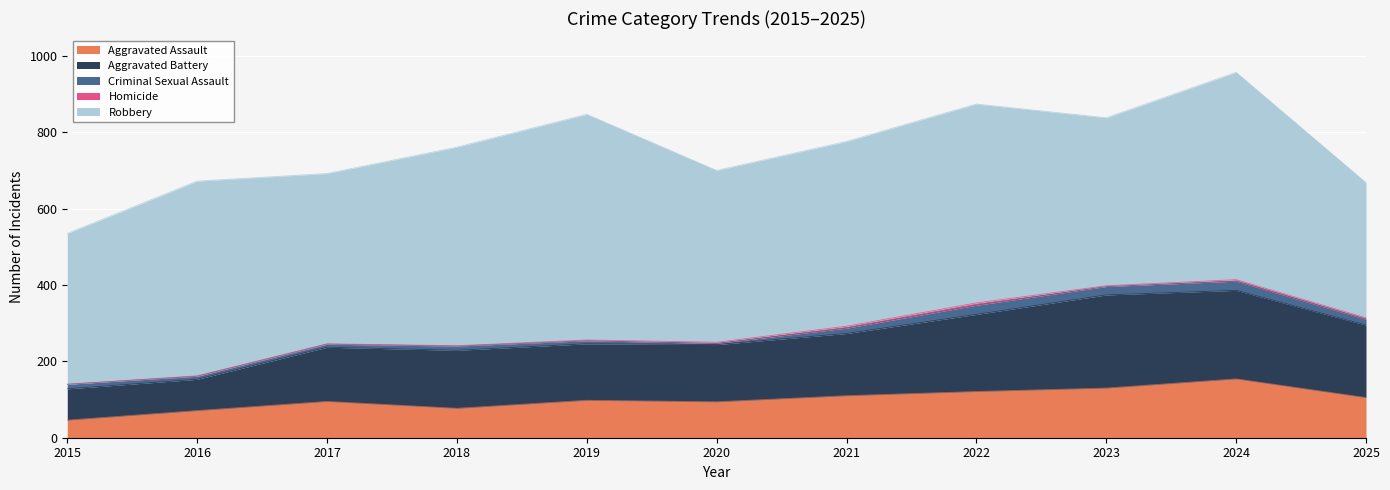

What is the value of the Robbery point at the 2nd from the left?

510